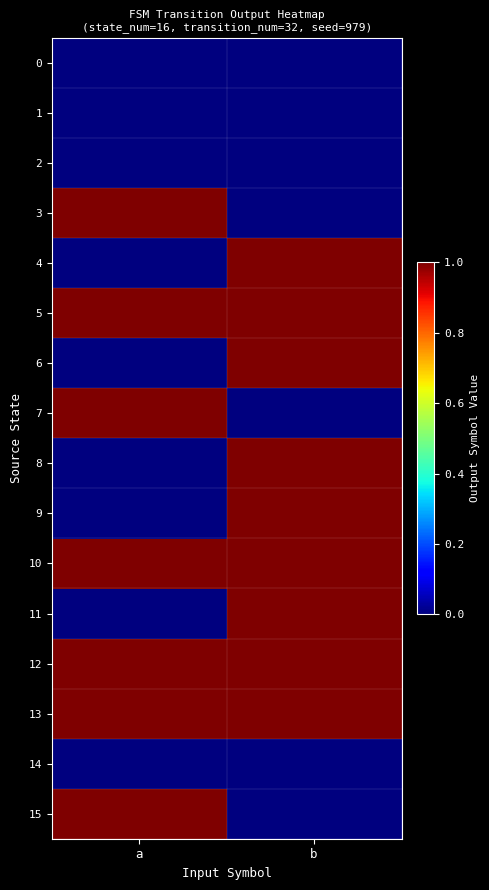

Rank the series by their maximum value, from lowest to highest.

0, 1, 2, 14, 3, 4, 5, 6, 7, 8, 9, 10, 11, 12, 13, 15